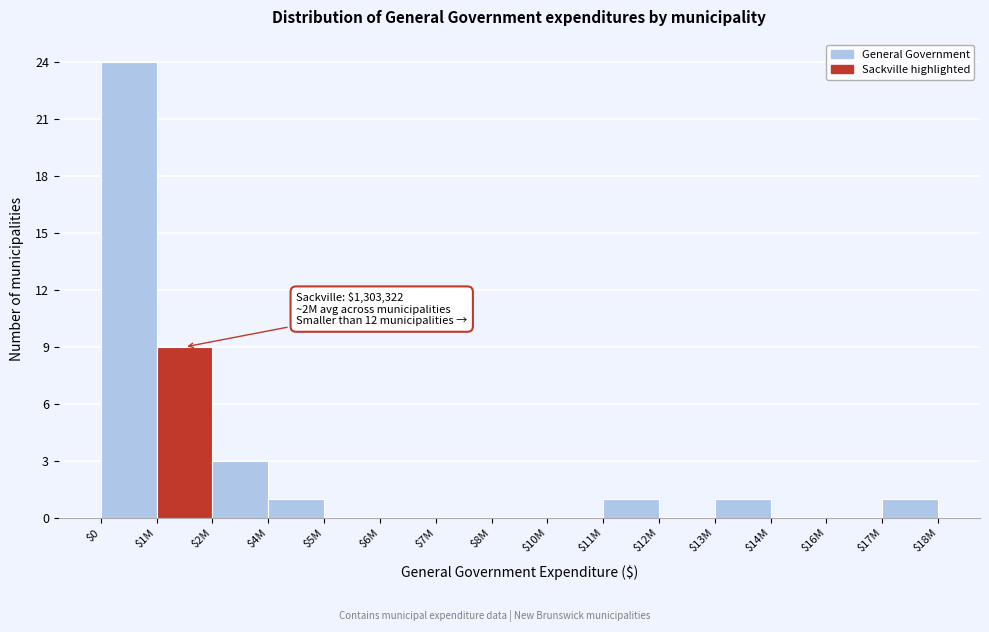

What is the sum of all values?

40